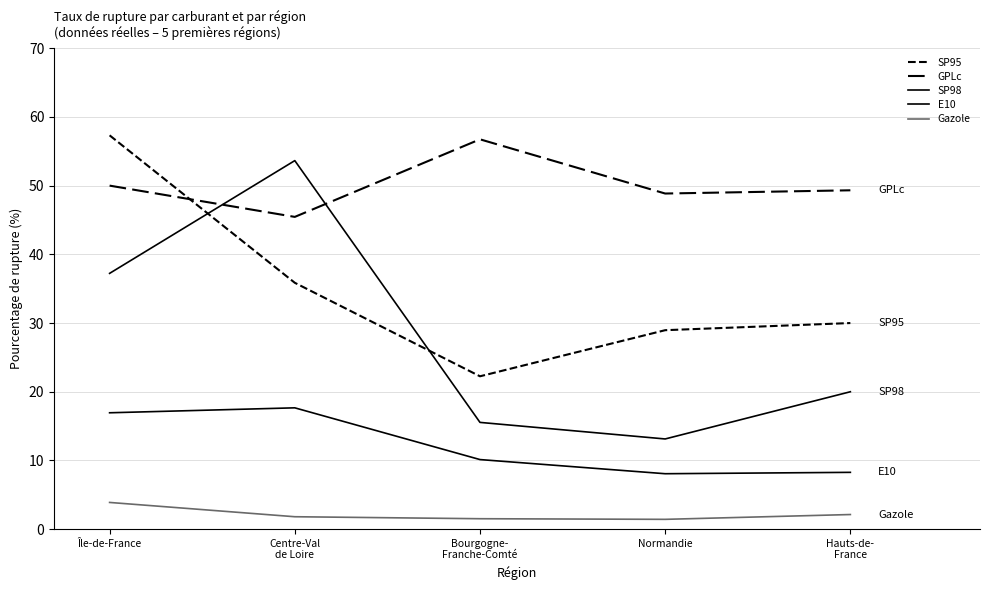

Is this an area chart (filled region under the line)?

No